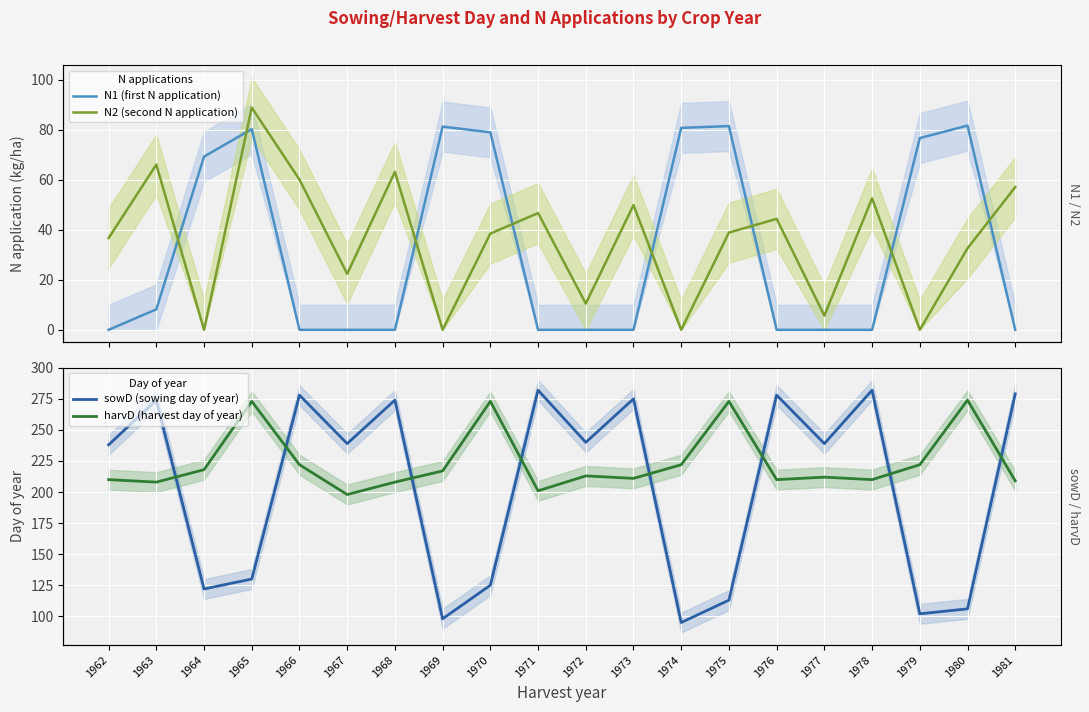

Rank the categories by N1 (first N application) value from highest to lowest.

1980, 1975, 1969, 1974, 1965, 1970, 1979, 1964, 1963, 1962, 1966, 1967, 1968, 1971, 1972, 1973, 1976, 1977, 1978, 1981